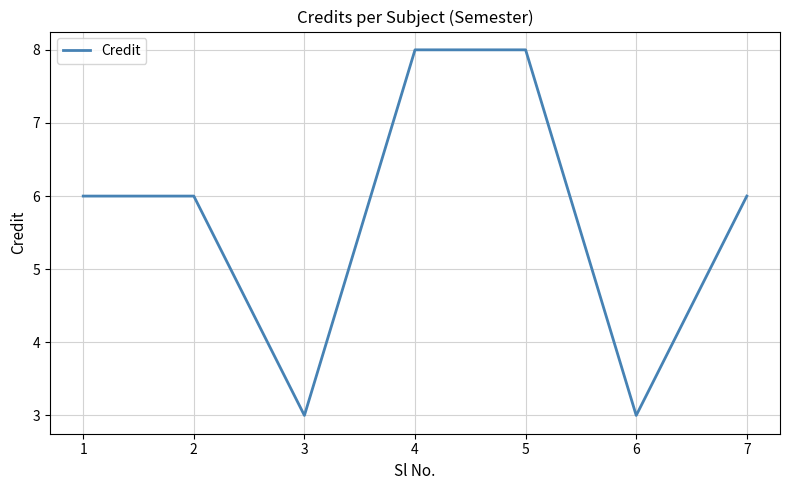

What is the minimum value shown in the chart?

3